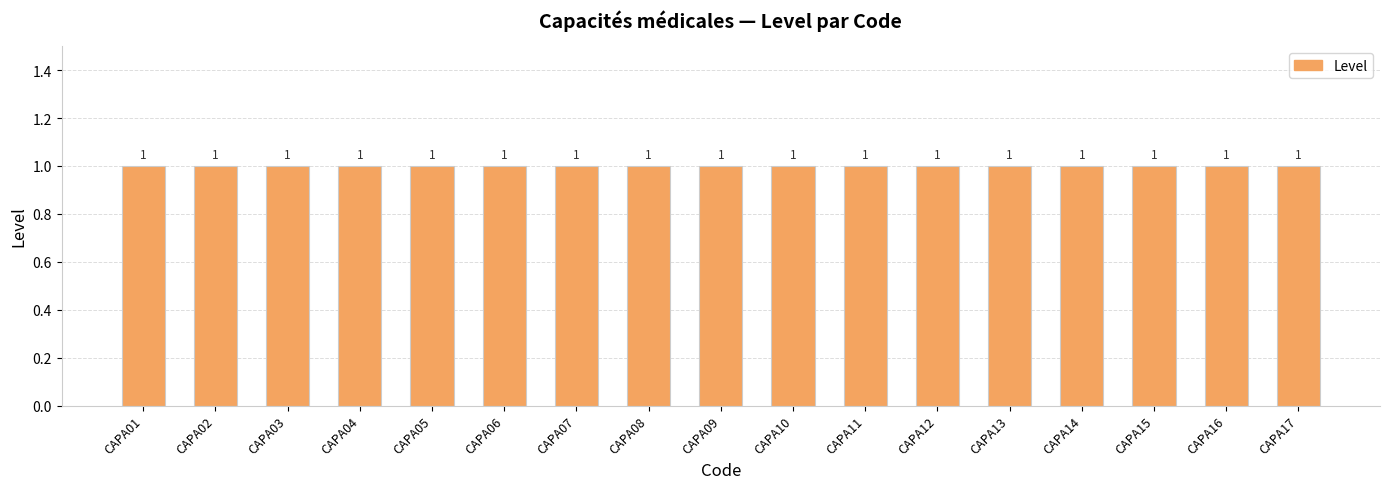

Which series changed the most between CAPA03 and CAPA12?

Level